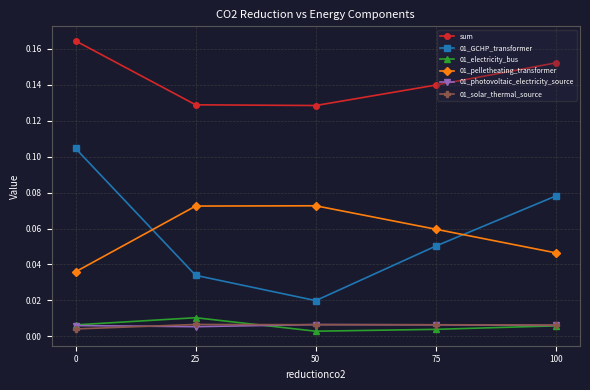

How many series are shown in this chart?

6